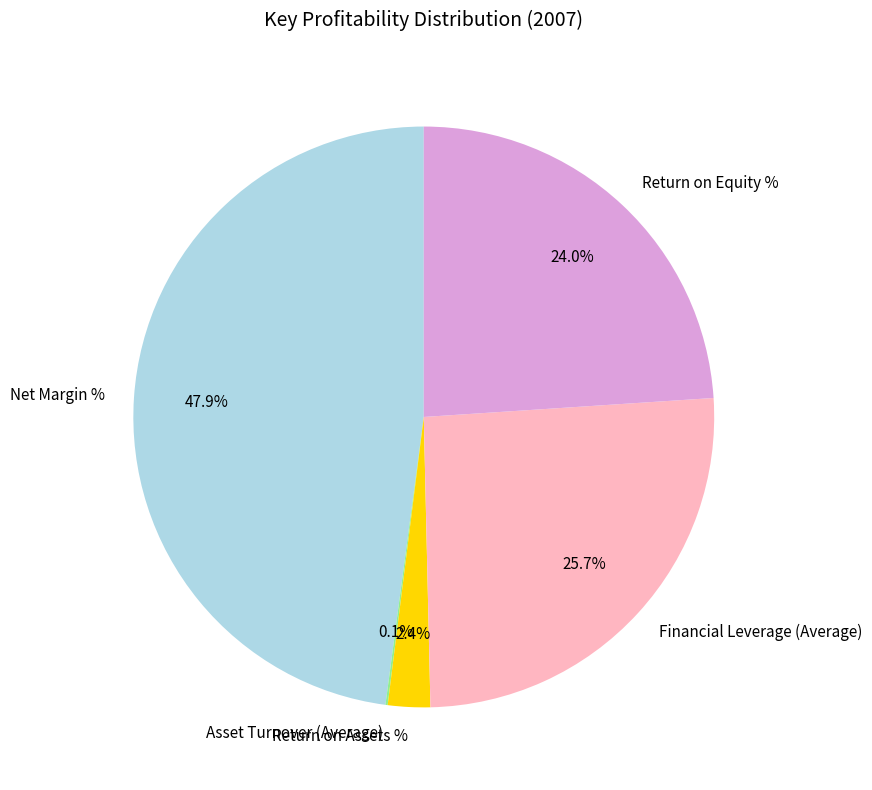

Approximately how many times larger is the value at Net Margin % compared to Return on Equity %?

2.0